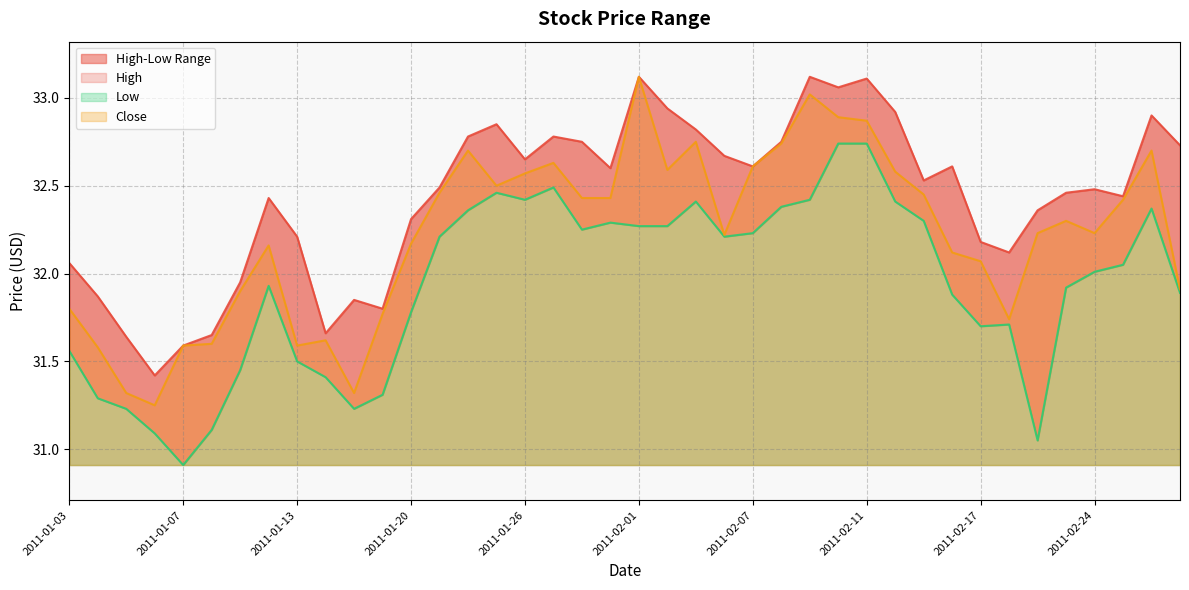

At which category is the sum across all series the highest?

2011-02-11